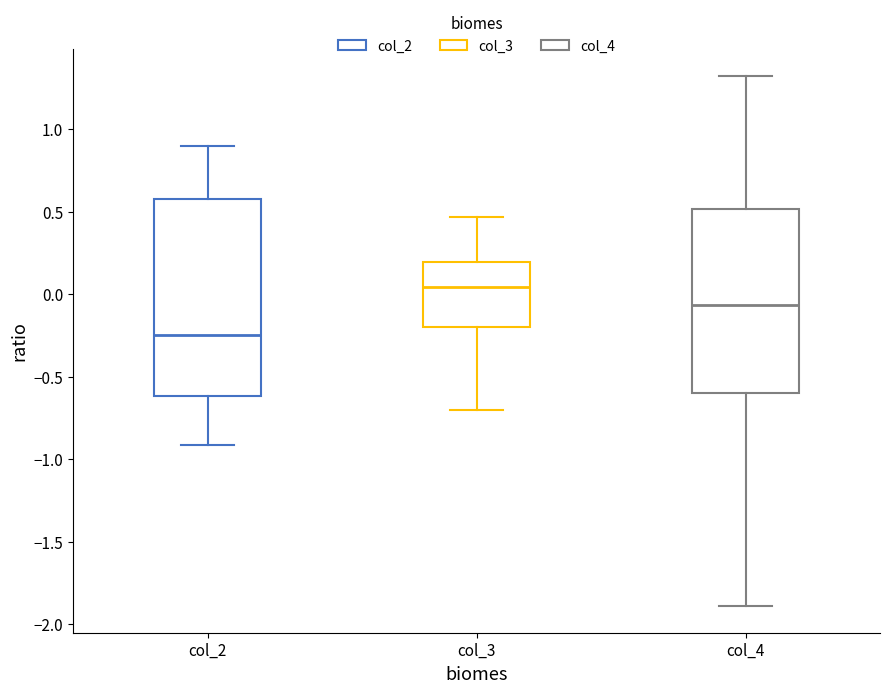

Where is the lower edge of the box for col_4 on the y-axis? The values are not printed on the chart, so give them approximately, as read against the axis.

-0.60